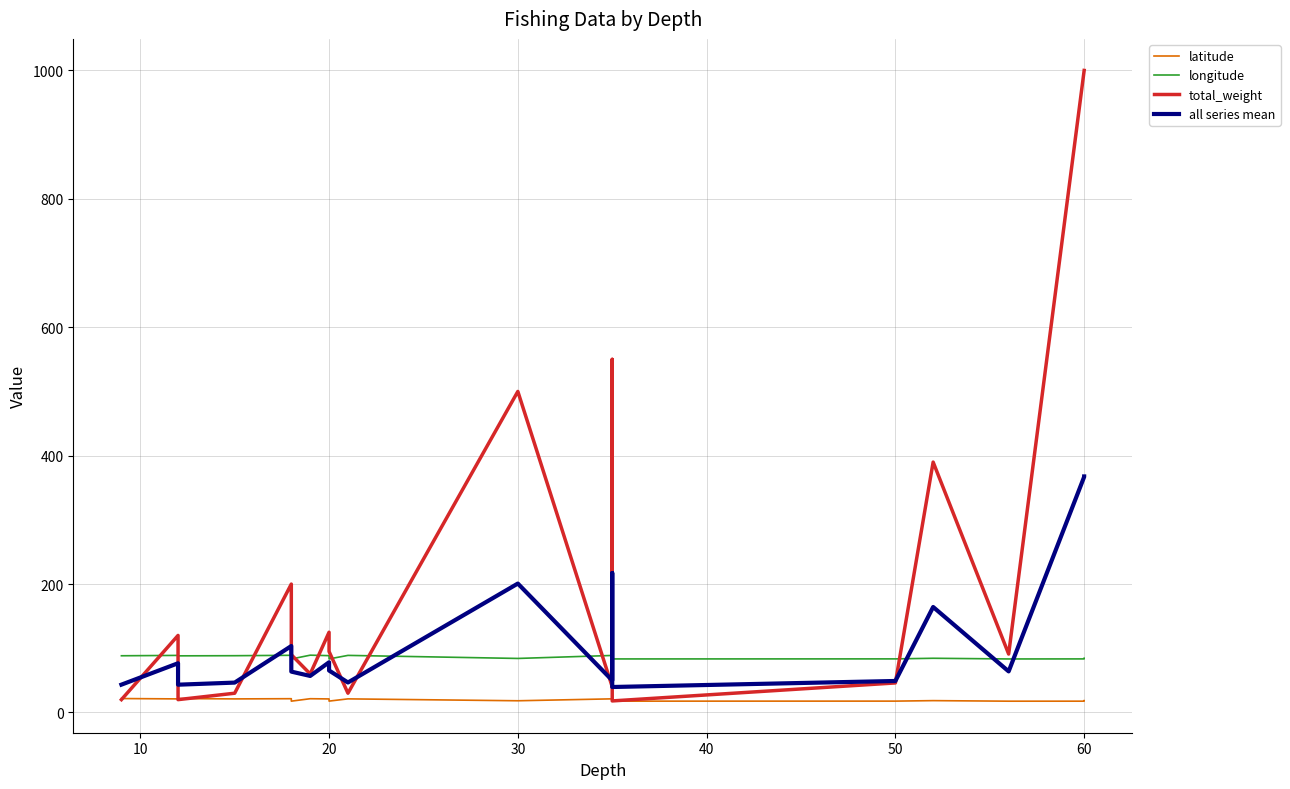

Between 20 and 60, which series saw the biggest shift?

total_weight